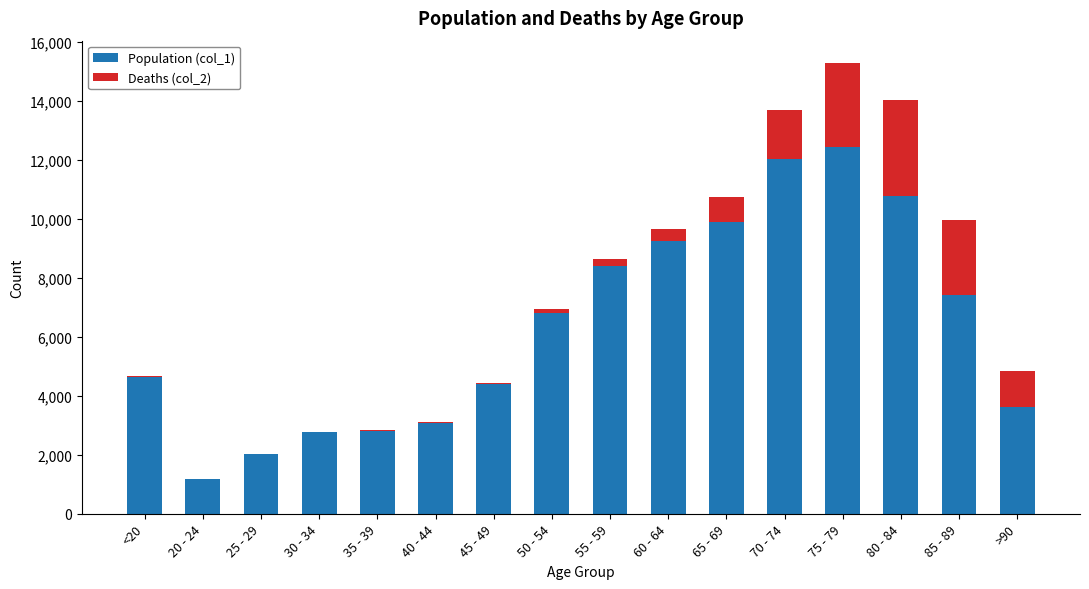

Are the bars horizontal?

No